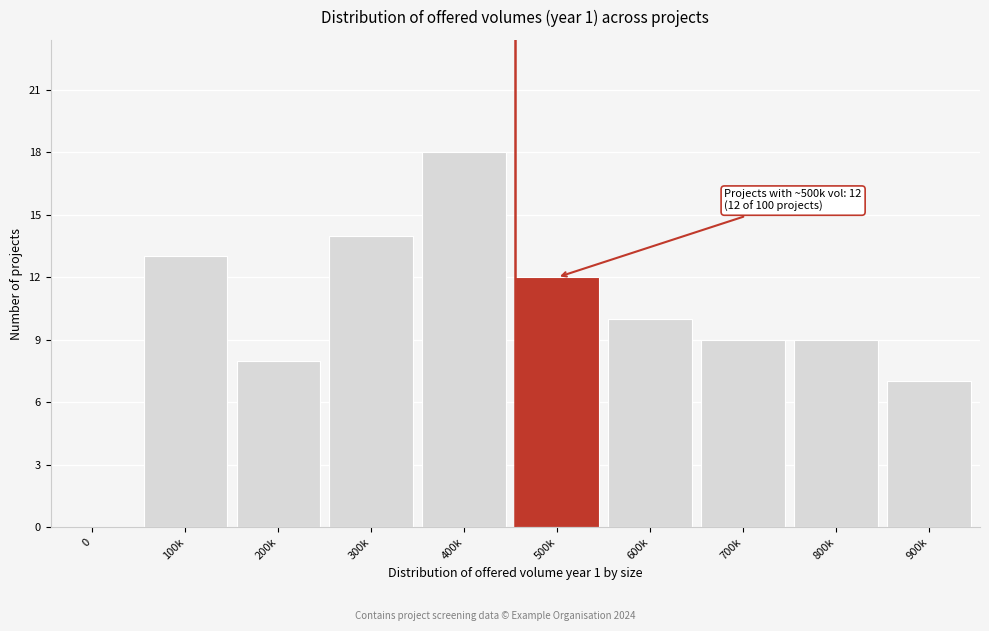

Reading right to left, transcribe all the data shown in this chart.

900k=7	800k=9	700k=9	600k=10	500k=12	400k=18	300k=14	200k=8	100k=13	0=0